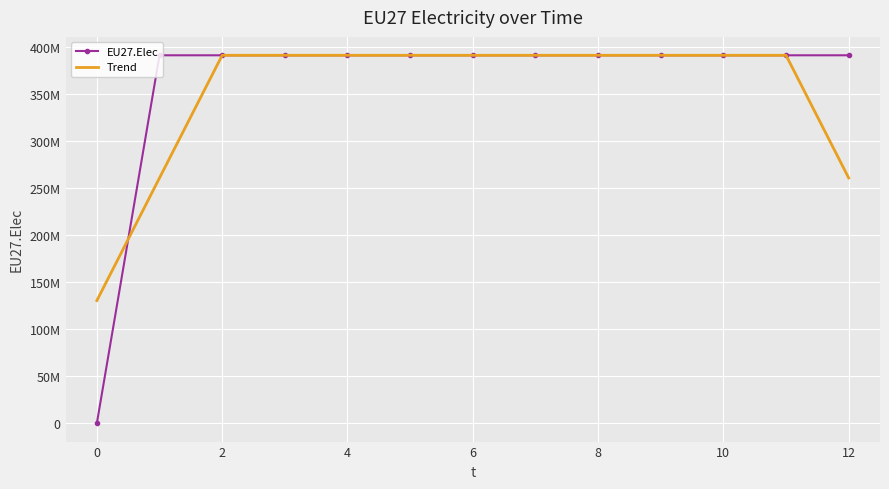

What are all the series names shown in the legend?

EU27.Elec, Trend